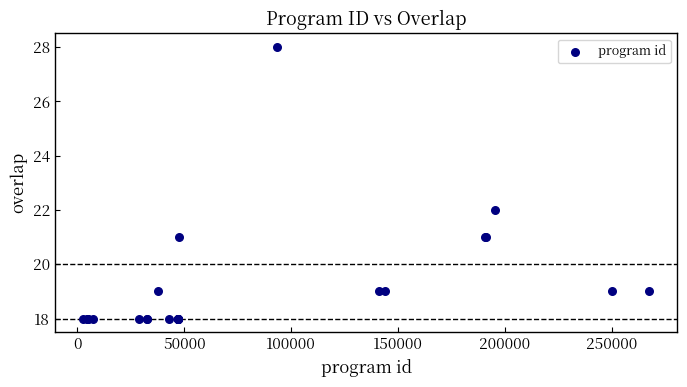

What Y value in the scatter plot is closest to 23?

22